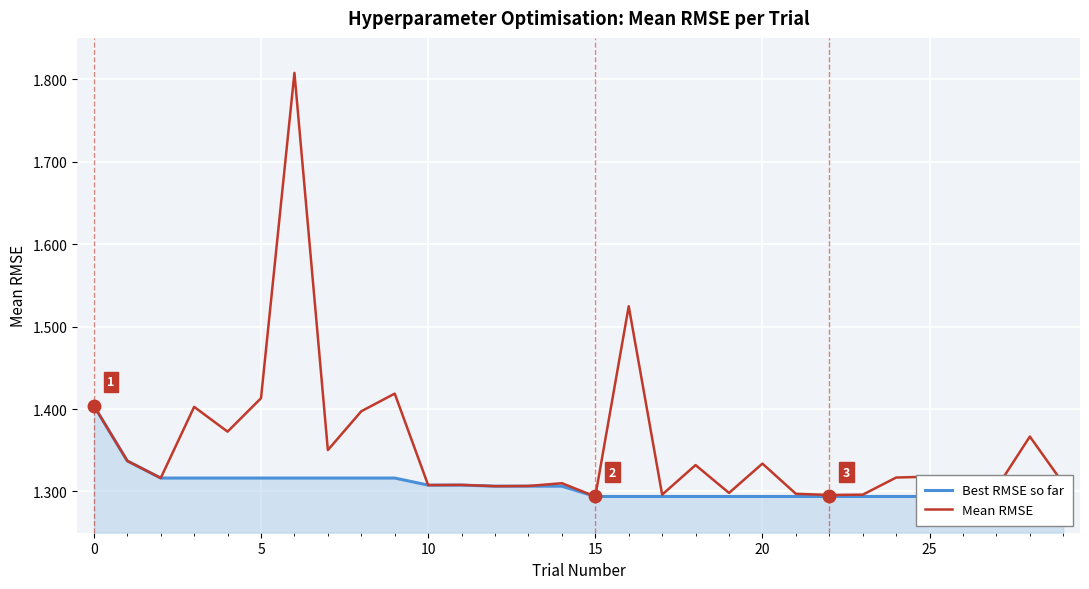

What is the label of the 1st point from the right?

29